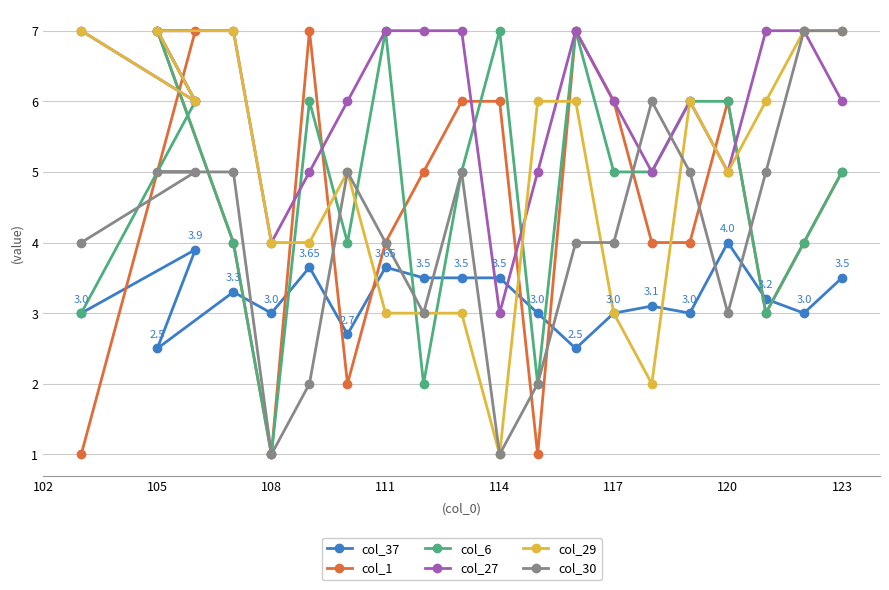

At which category is the sum across all series the highest?

105